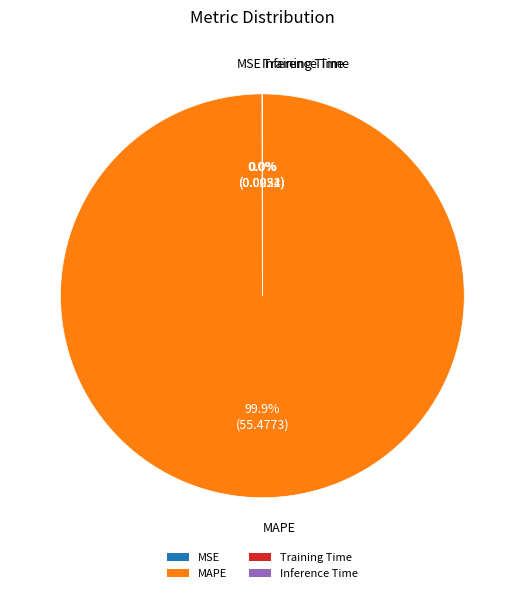

Is there any slice that represents more than half of the pie?

Yes